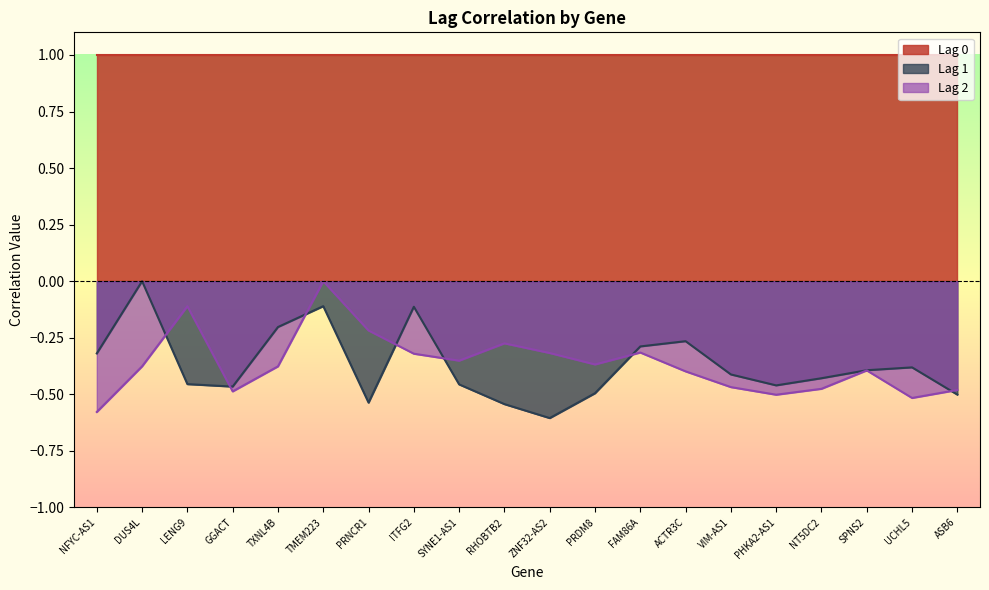

At which category is the sum across all series the highest?

TMEM223